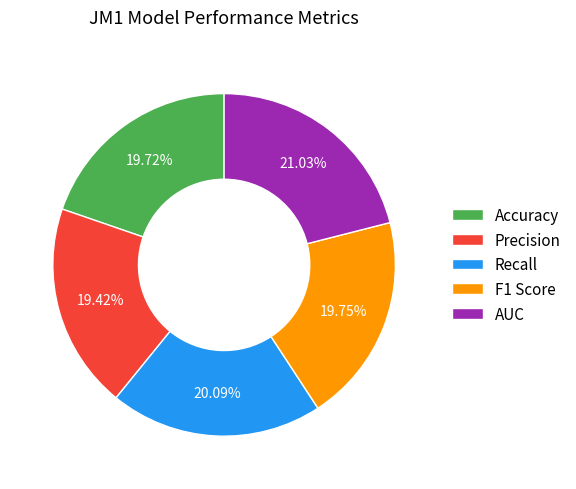

Count the number of slices in the pie.

5